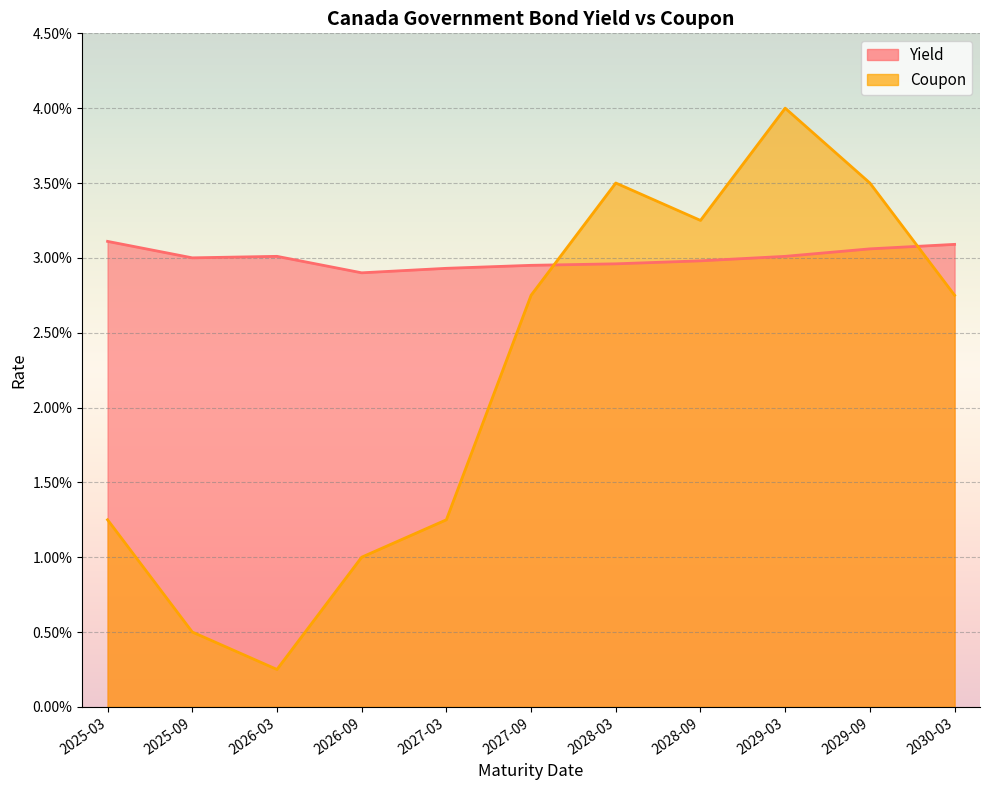

Where is Coupon nearest to the value 0?

2026-03